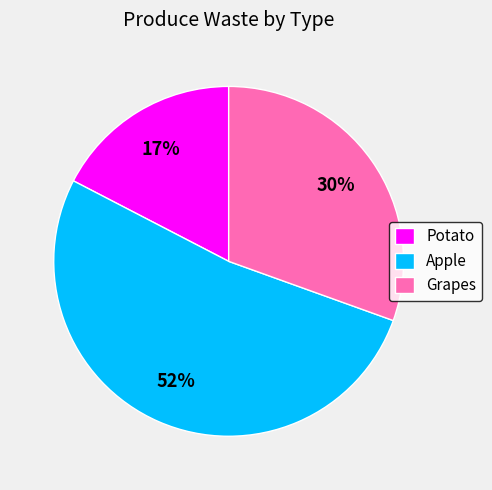

What is the ratio of the value at Grapes to the value at Potato?

1.8